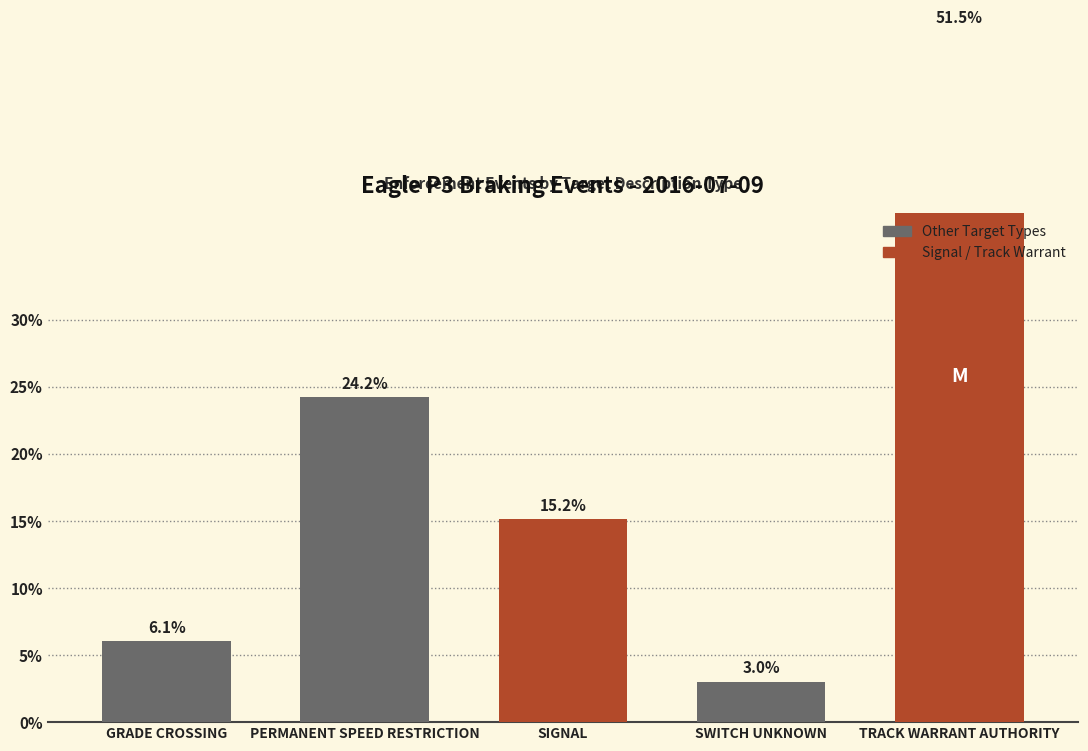

What is the change in value from GRADE CROSSING to PERMANENT SPEED RESTRICTION?

+18.2